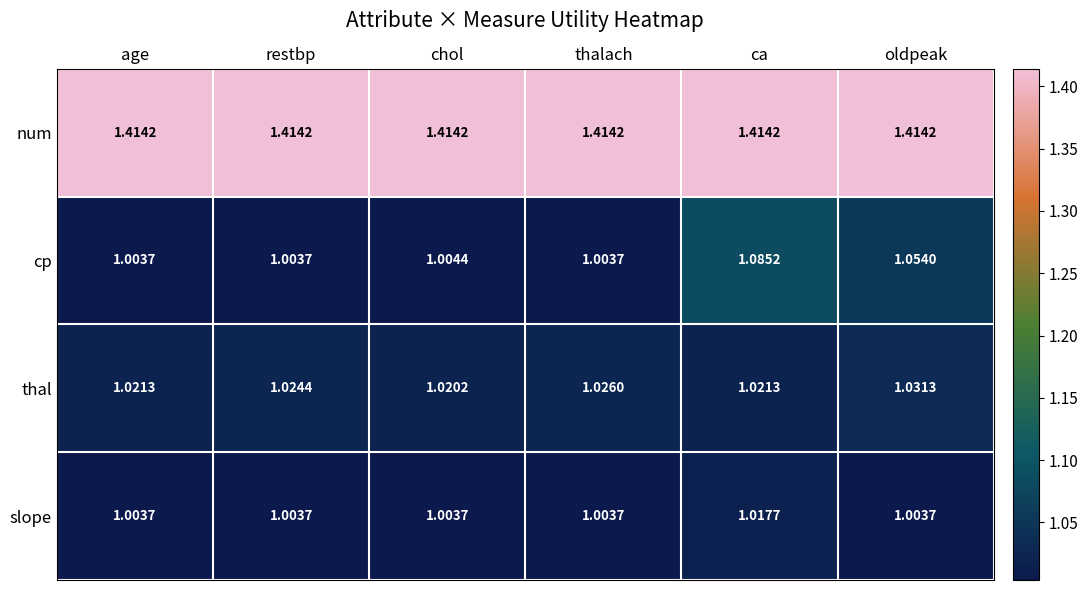

Which series has the widest spread of values?

cp